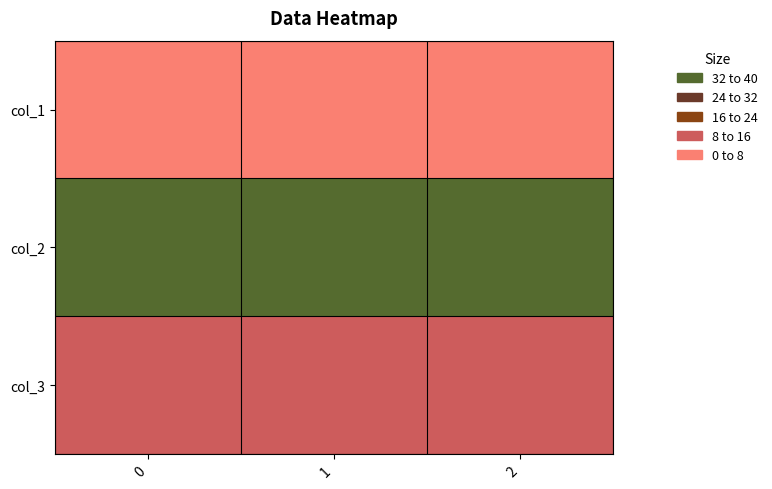

Rank the series at 2 from lowest to highest value.

col_1, col_3, col_2